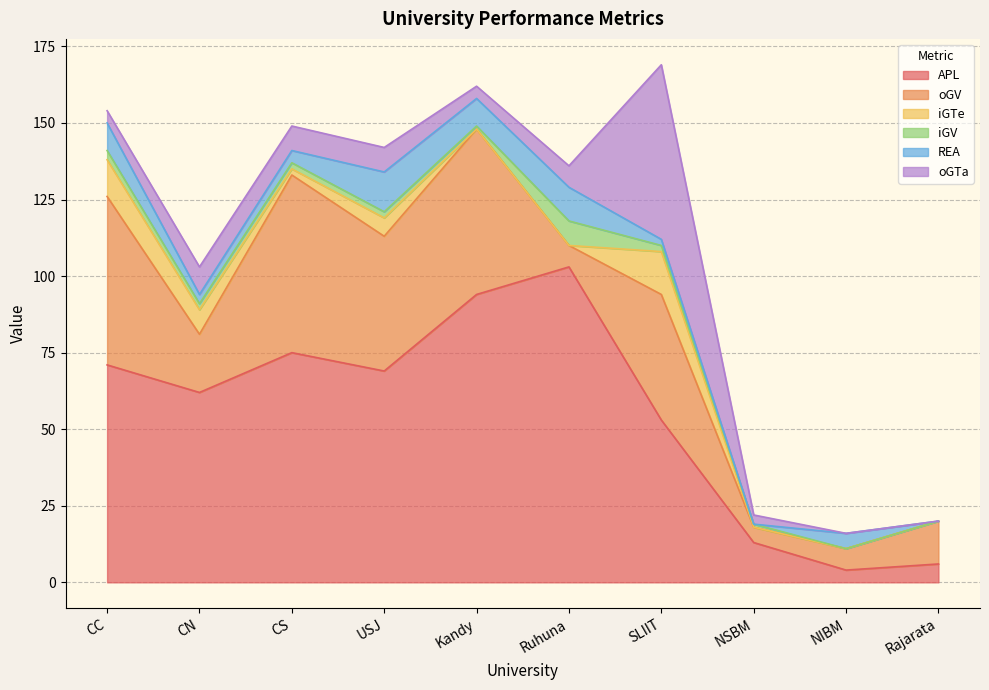

What is the difference between the second highest and minimum values in the APL series?

90